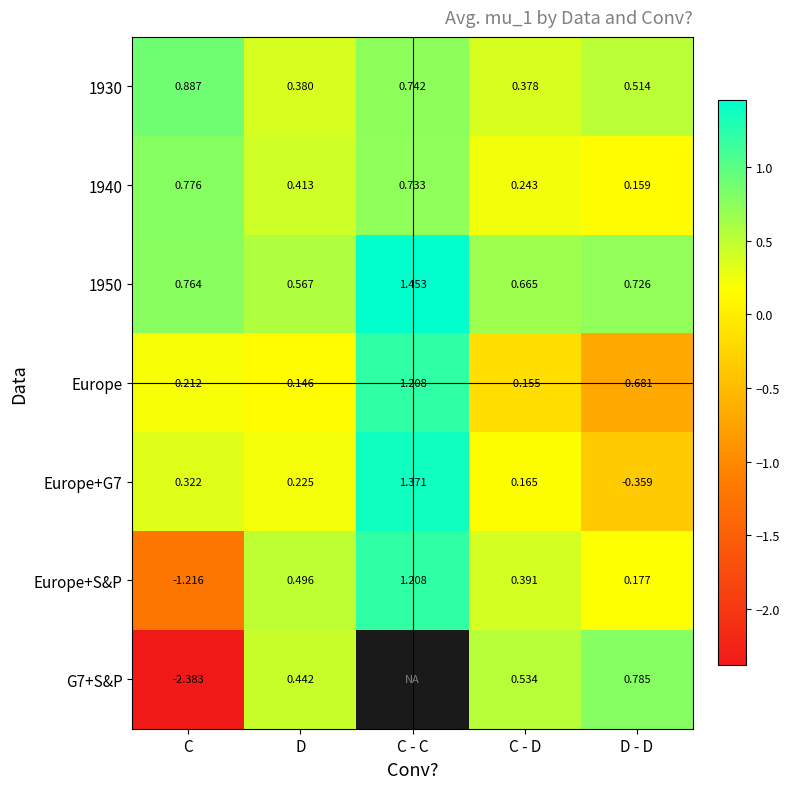

The Europe series shows 1.6 at C - C. True or false?

False